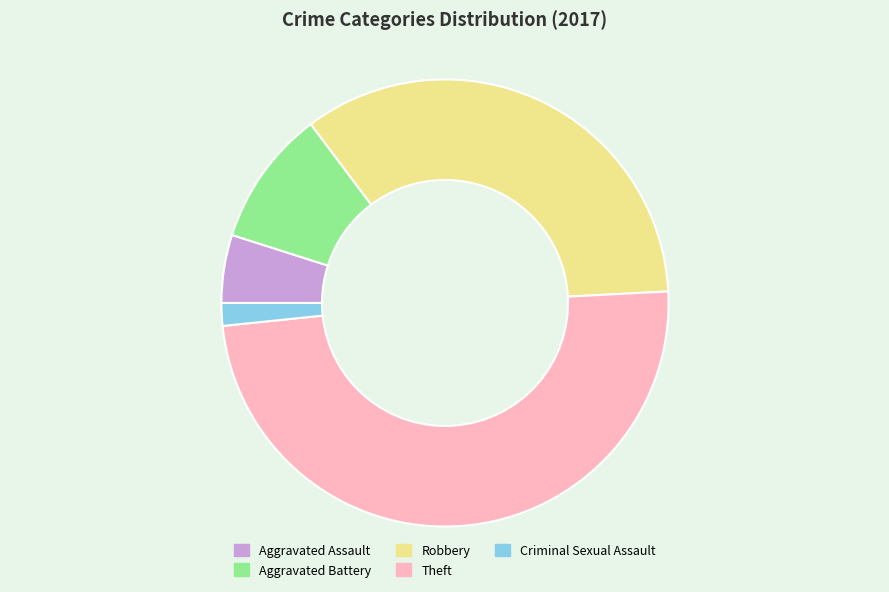

Approximately how many times larger is the value at Robbery compared to Criminal Sexual Assault?

21.0